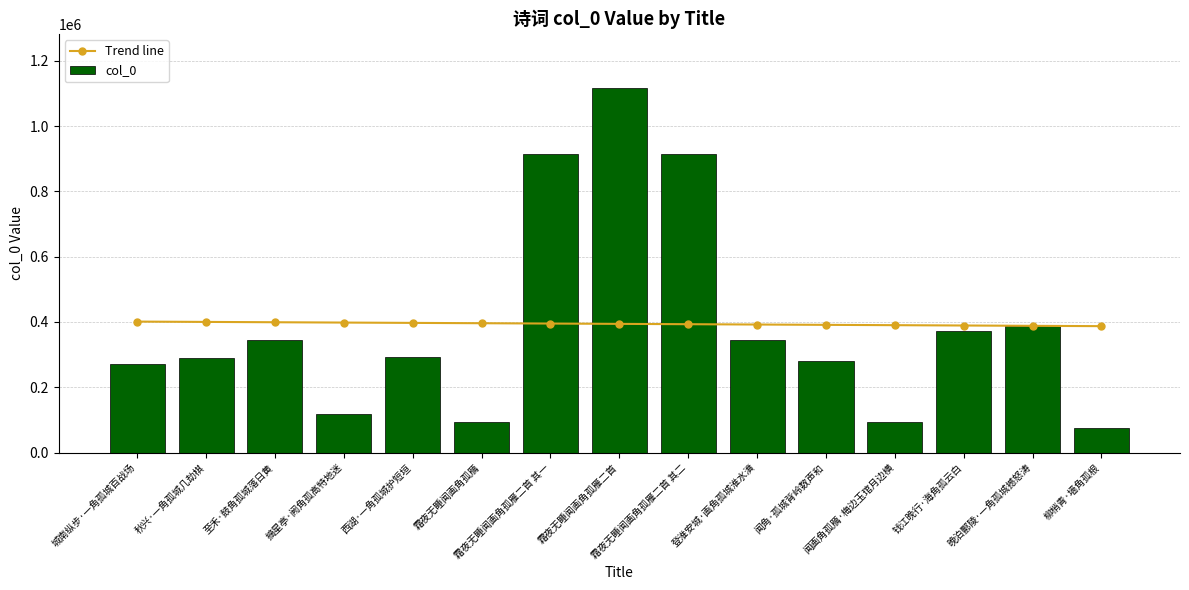

The value of col_0 at 城南纵步·一角孤城百战场 is 176642.4. True or false?

False